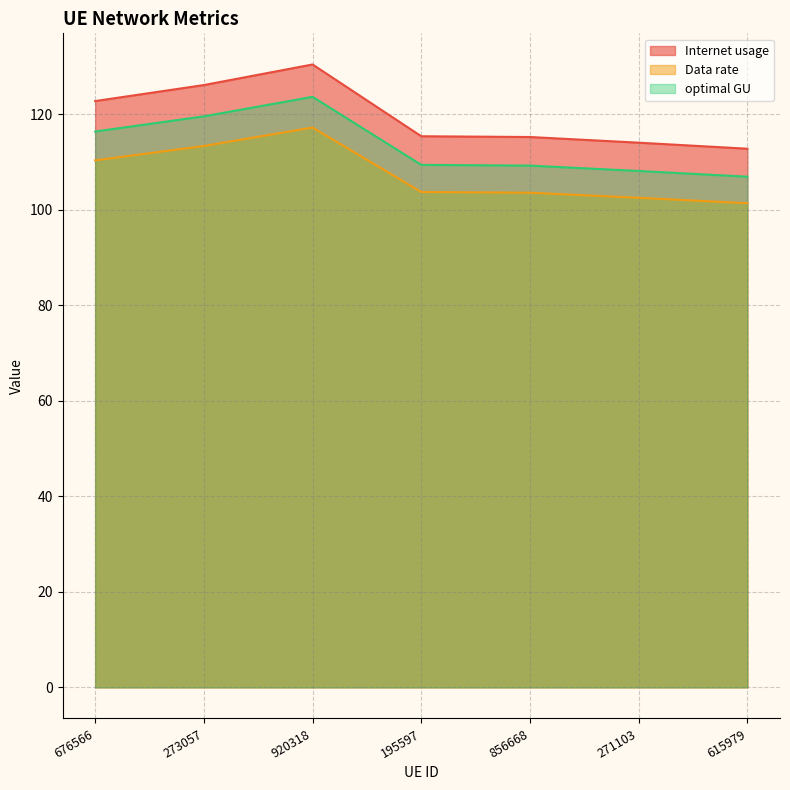

Where is Internet usage nearest to the value 115?

676566